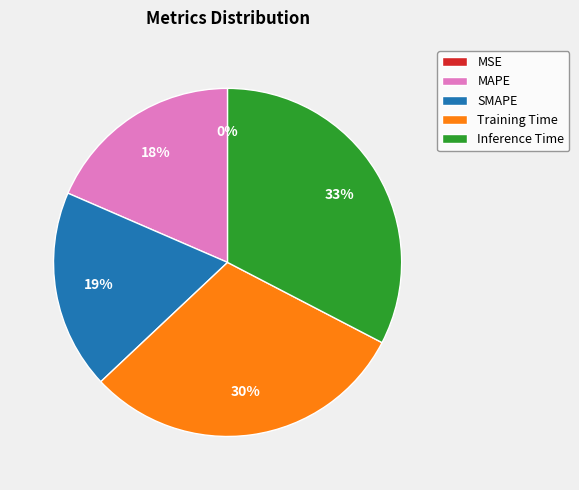

Which has a higher value, Inference Time or MAPE?

Inference Time